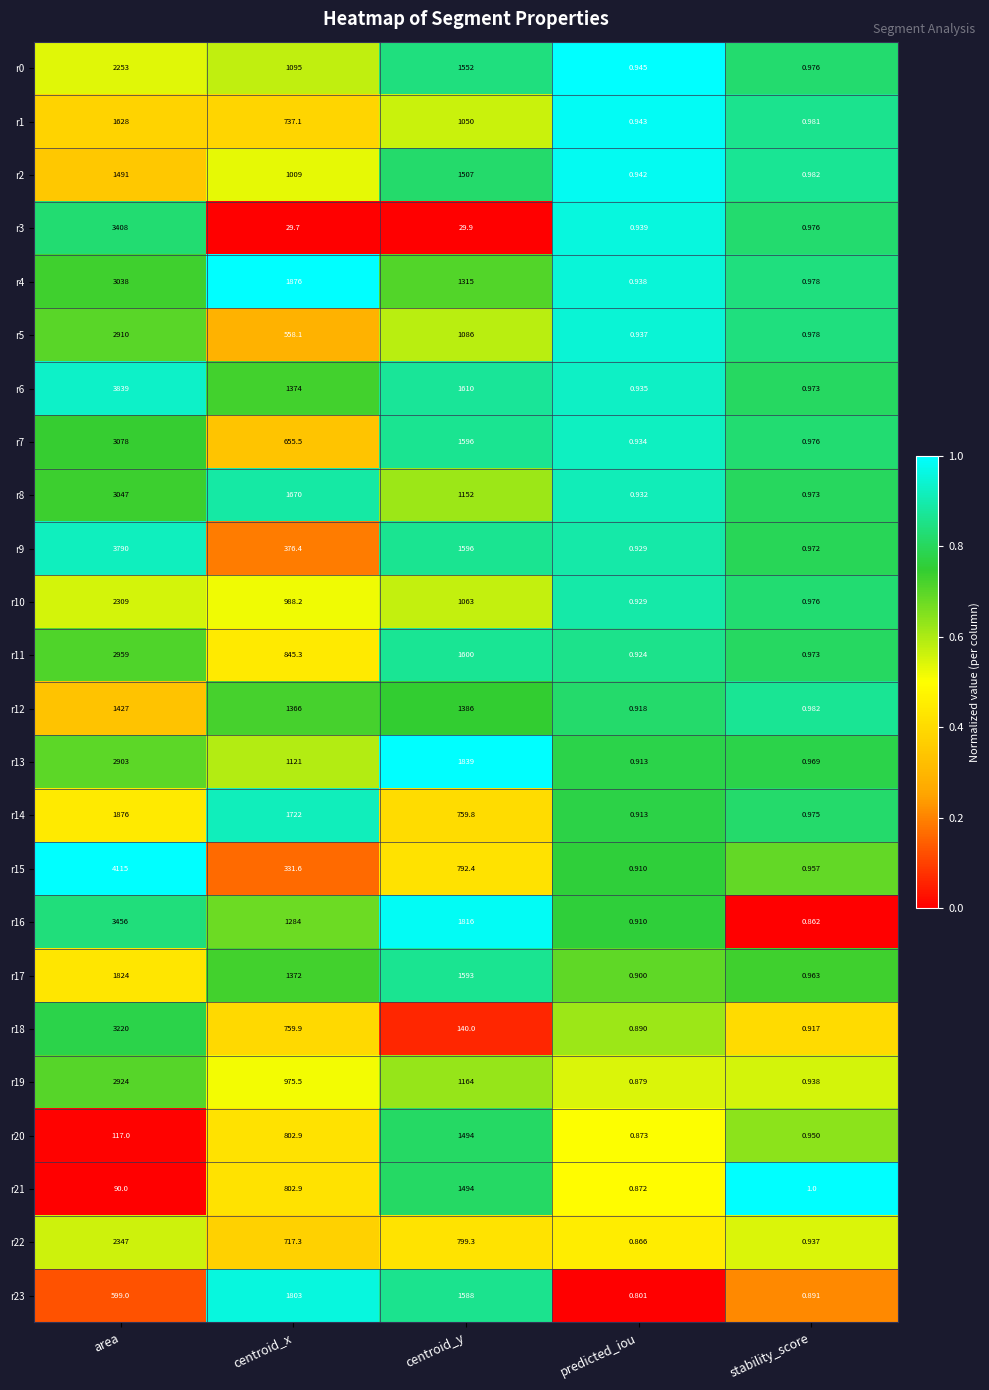

Is the value of r21 at area greater than the value of r19 at centroid_y?

No